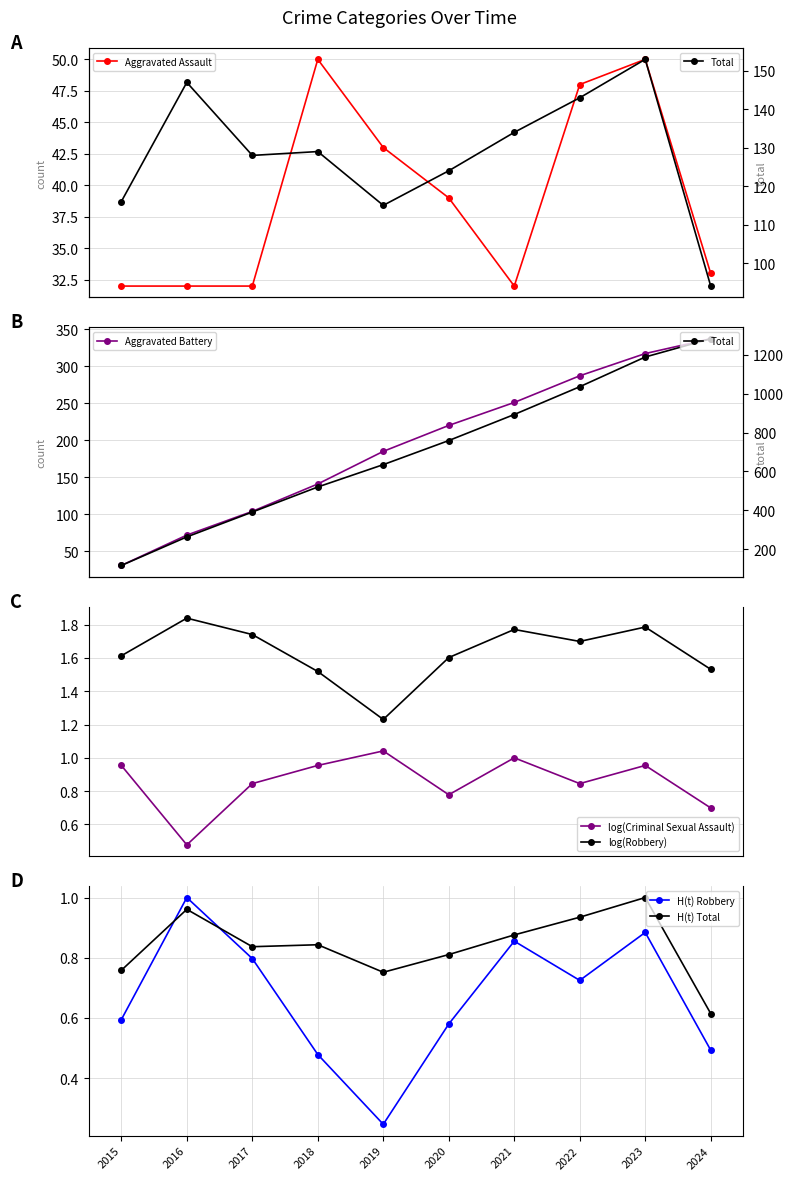

At how many categories does at least one series exceed 15?

10